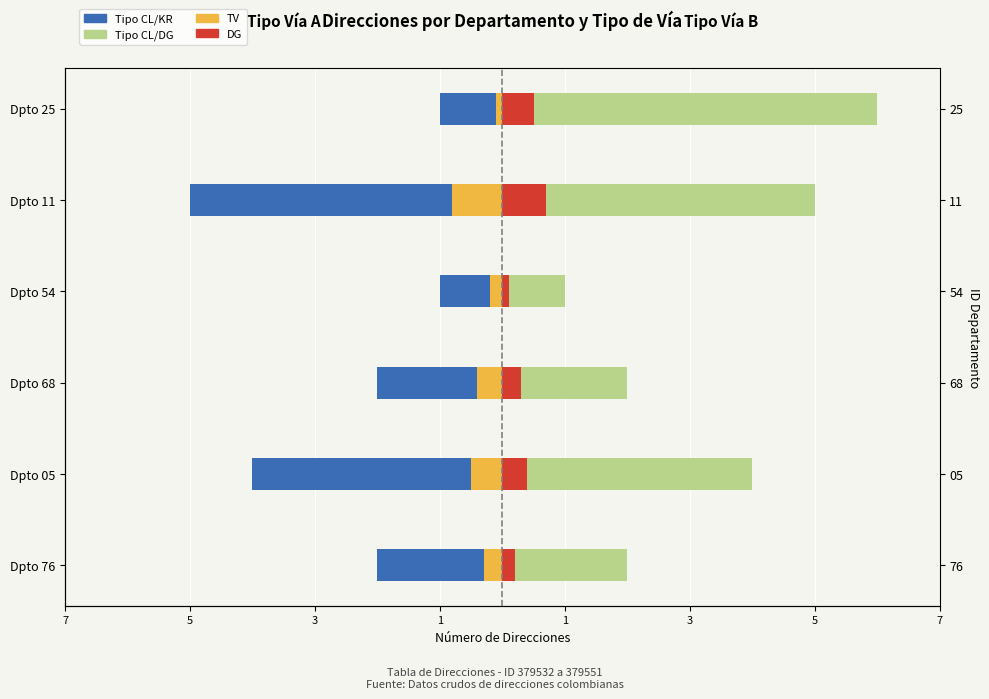

The value of Tipo CL/KR (Izquierda) at Dpto 54 is -1.0. True or false?

True